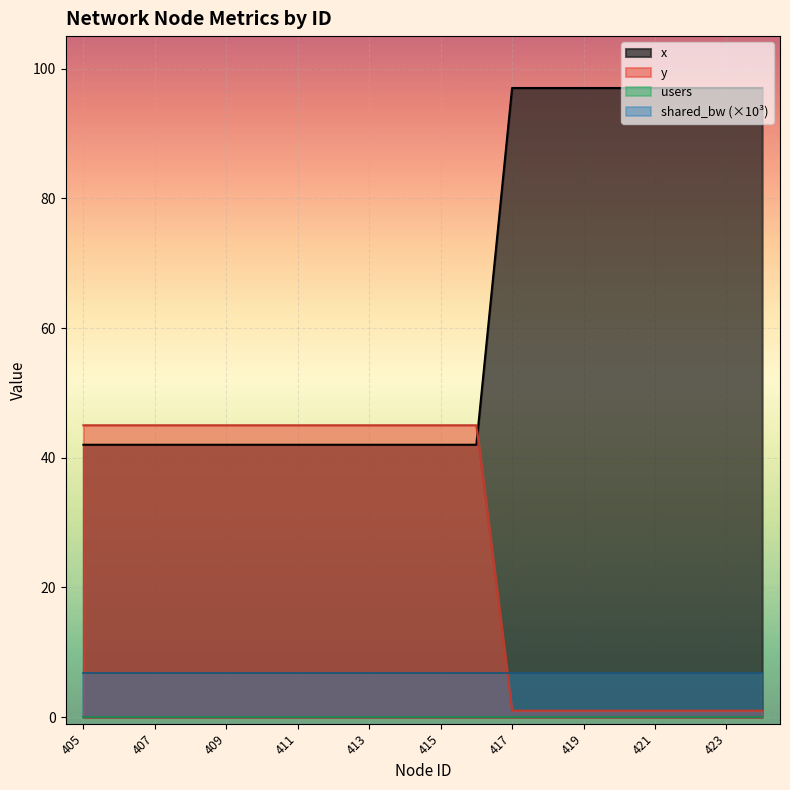

True or false: x and y intersect in this chart.

True